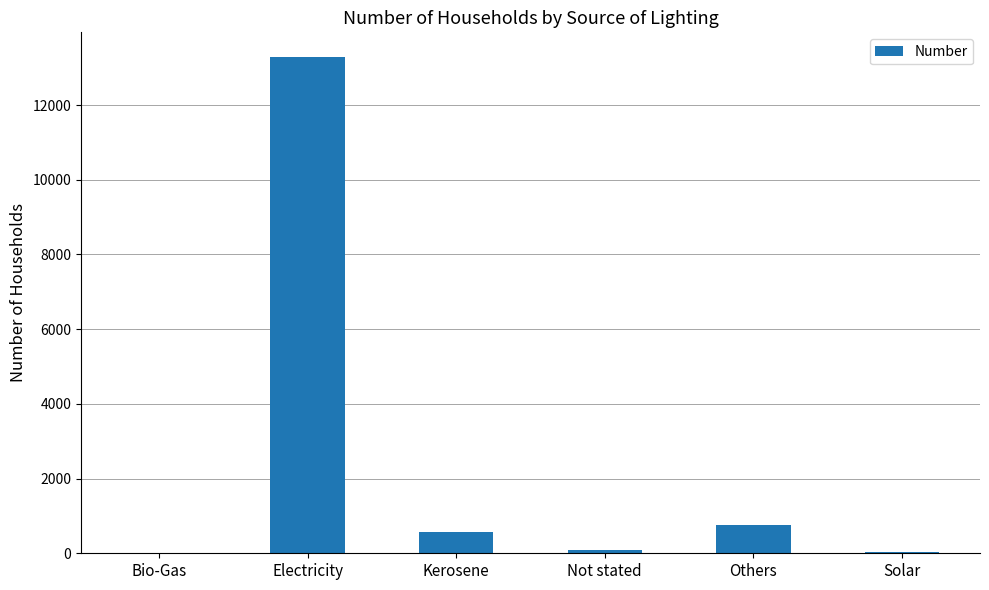

True or false: the data shows 5024 at Electricity.

False